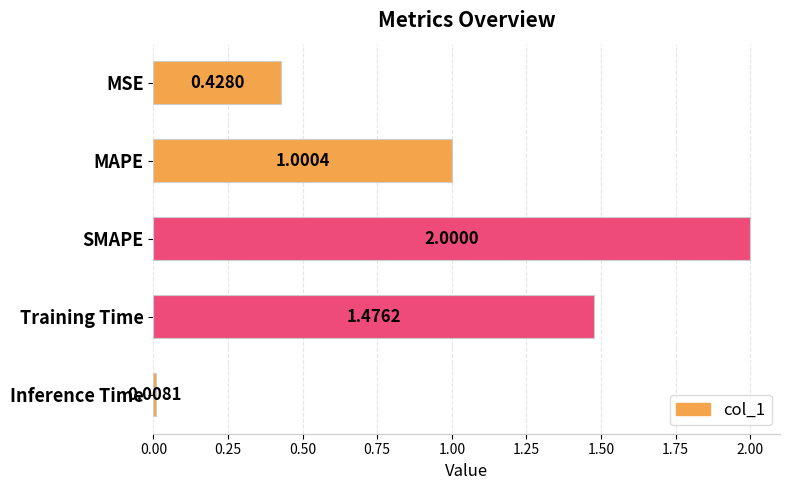

How many bars are there in total?

5